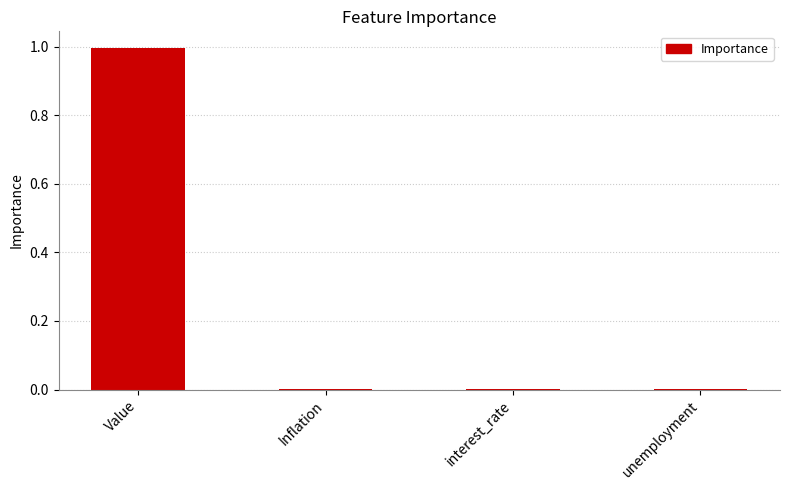

Between unemployment and Value, which is larger?

Value